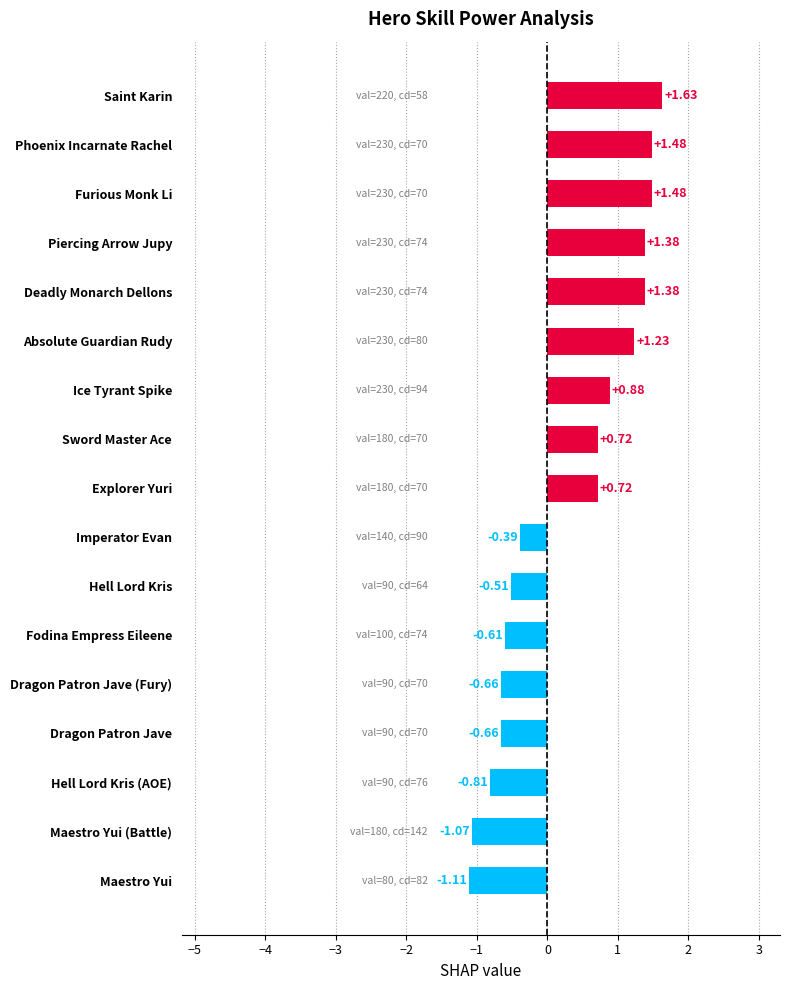

Are the bars horizontal?

Yes